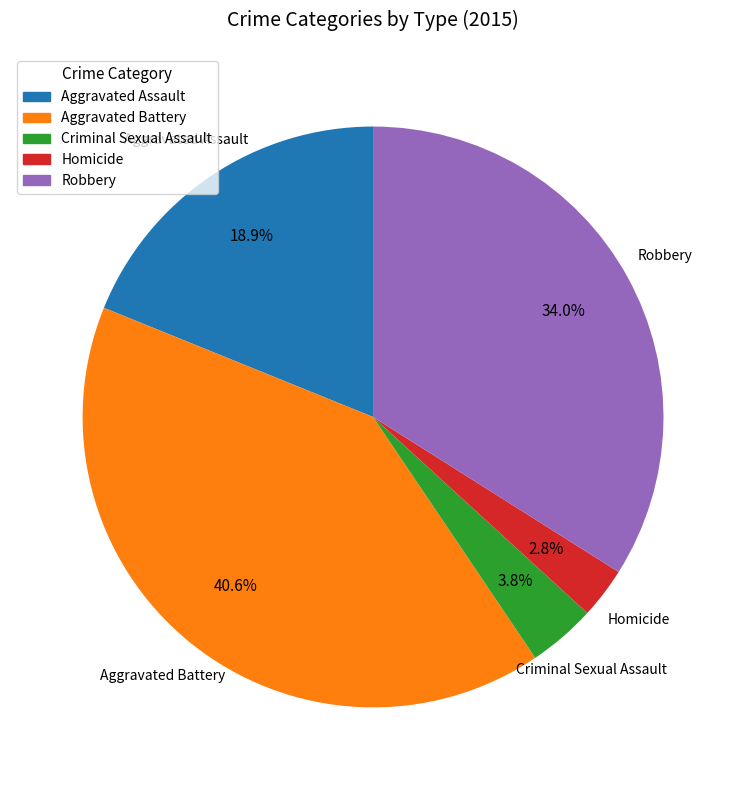

What percentage is NOT represented by Aggravated Battery?

59.4%